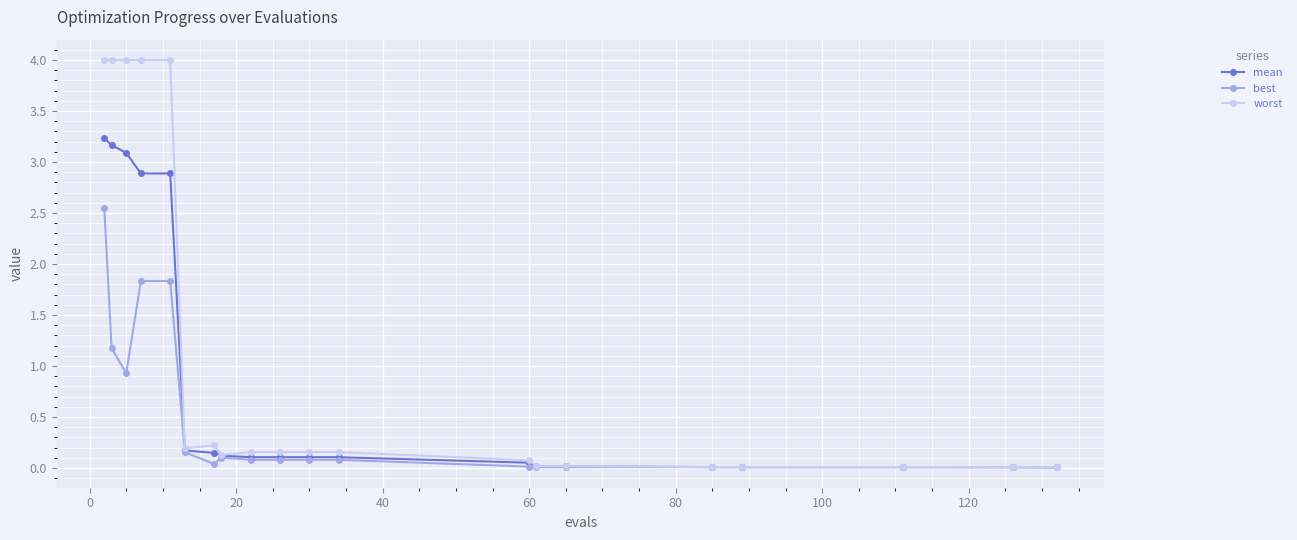

List the series in order of their peak value, lowest first.

best, mean, worst